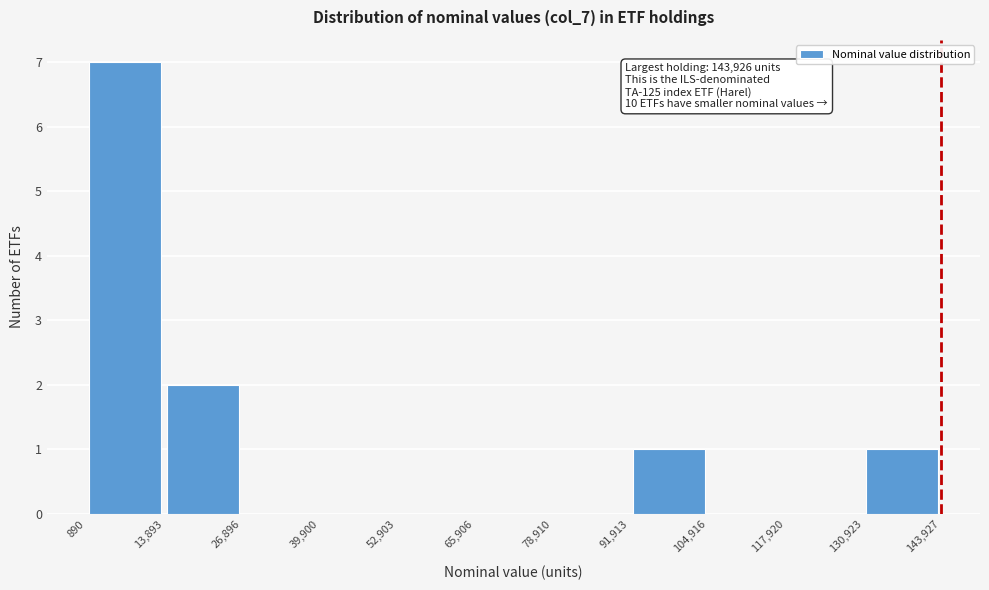

Over which range of the x-axis is the bar tallest?

890 to 13,893